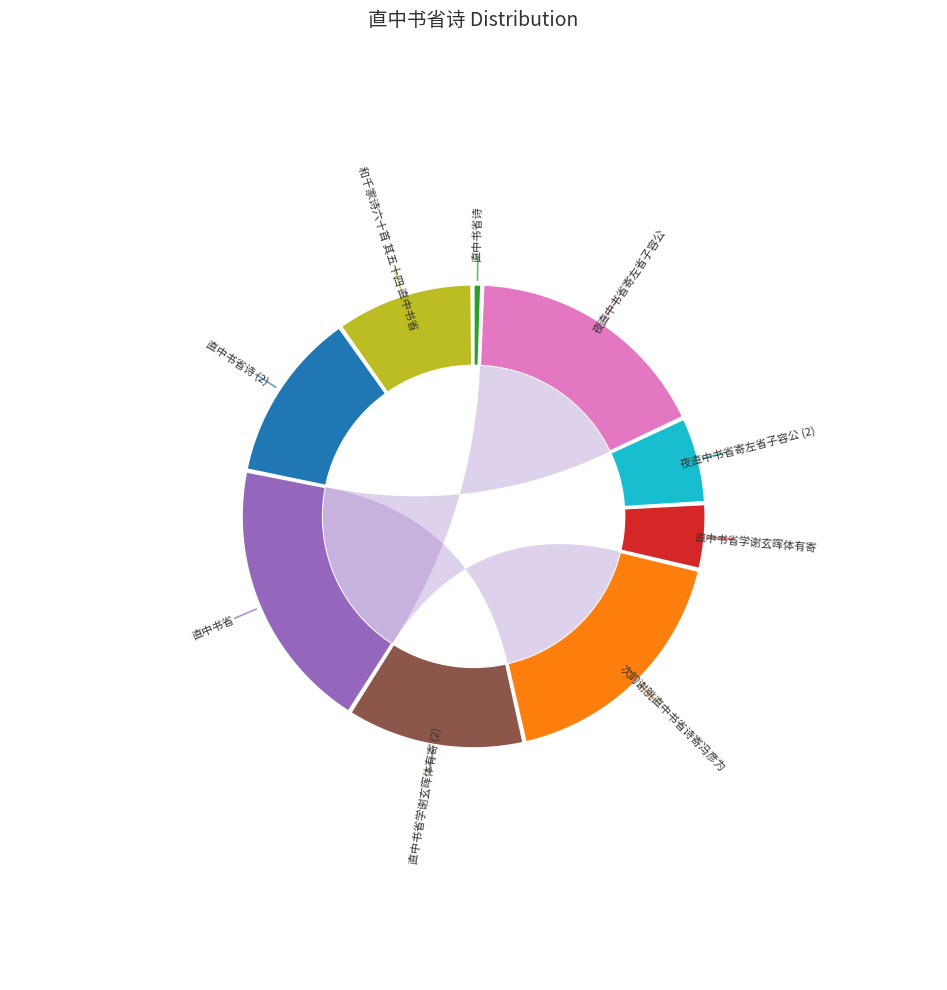

What percentage is the 直中书省诗 slice, to the nearest percent?

1%